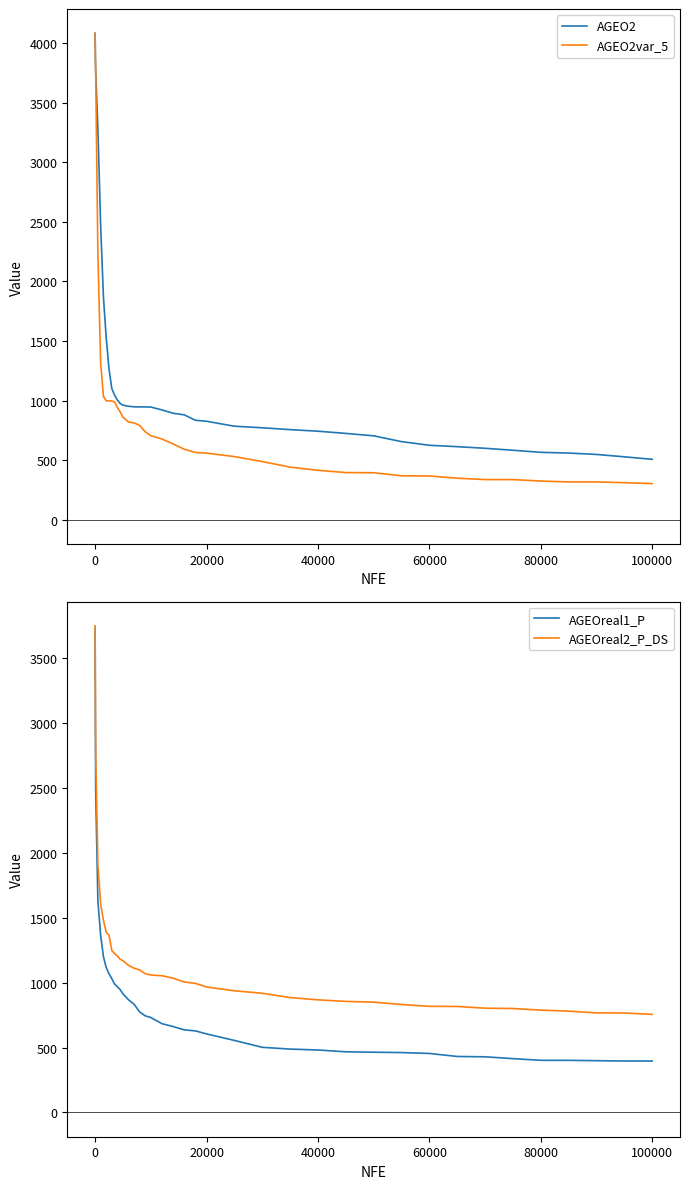

True or false: AGEO2 and AGEO2var_5 intersect in this chart.

False